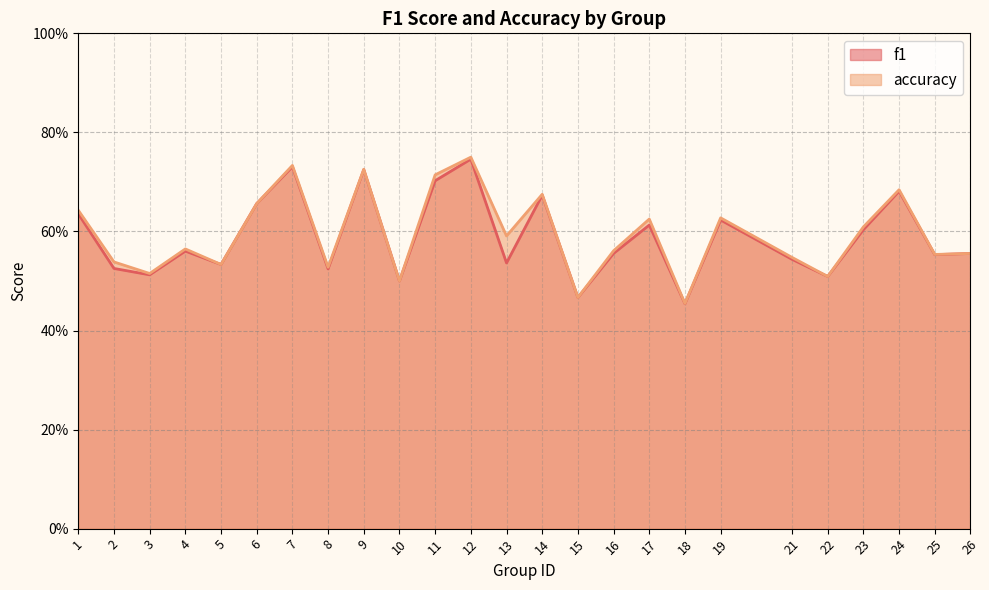

At which label is accuracy closest to 0?

18